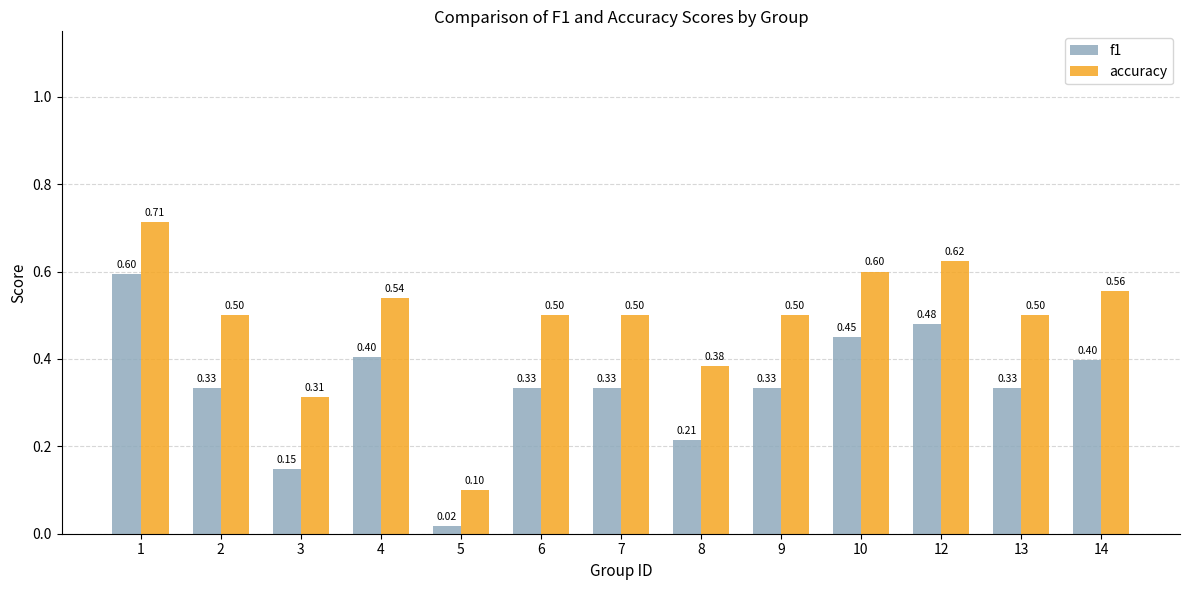

How many groups of bars are there?

13